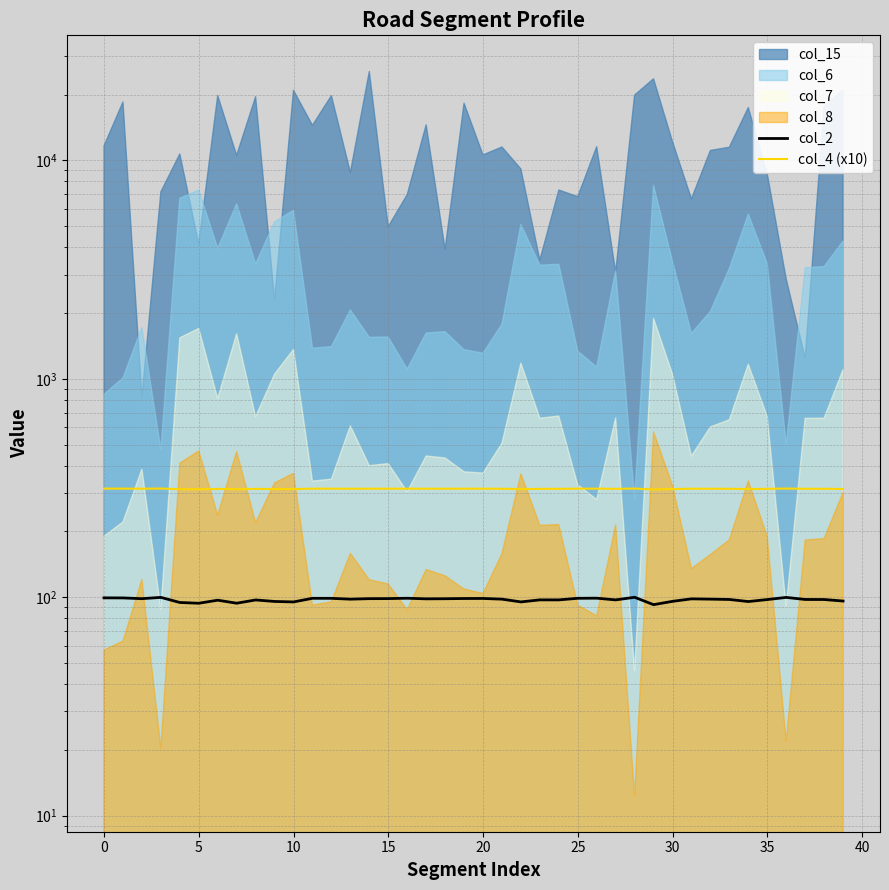

In col_2, how many points are lower than both neighbors (excluding endpoints)?

11